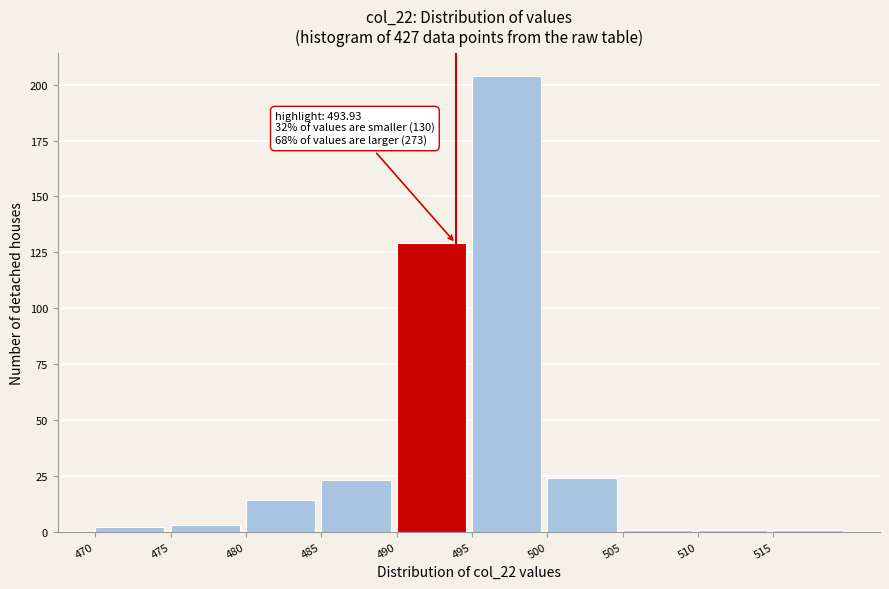

Over which range of the x-axis is the bar tallest?

495 to 500